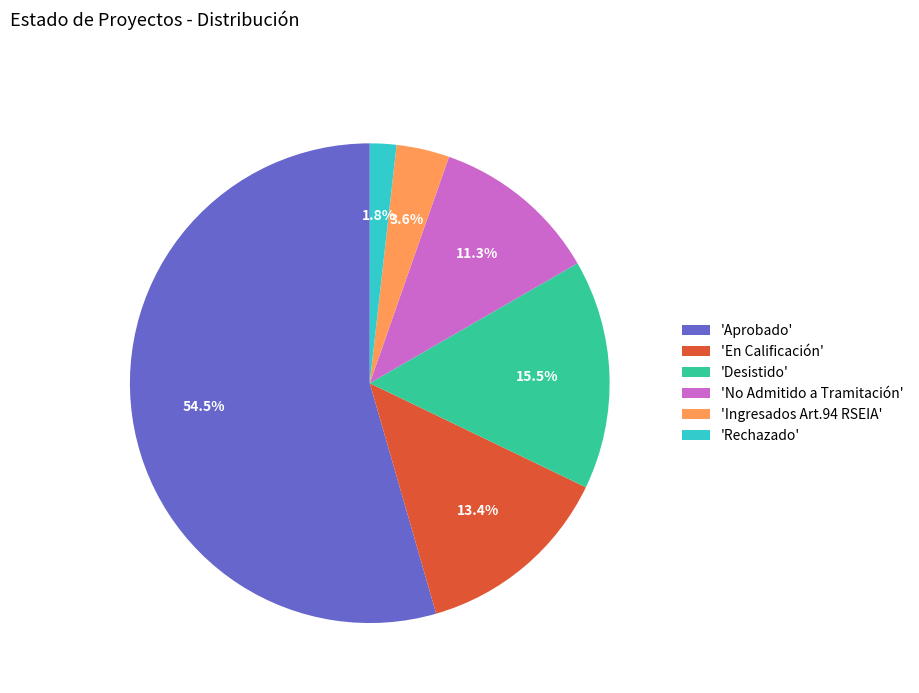

What is the ratio of the value at 'No Admitido a Tramitación' to the value at 'Desistido'?

0.7